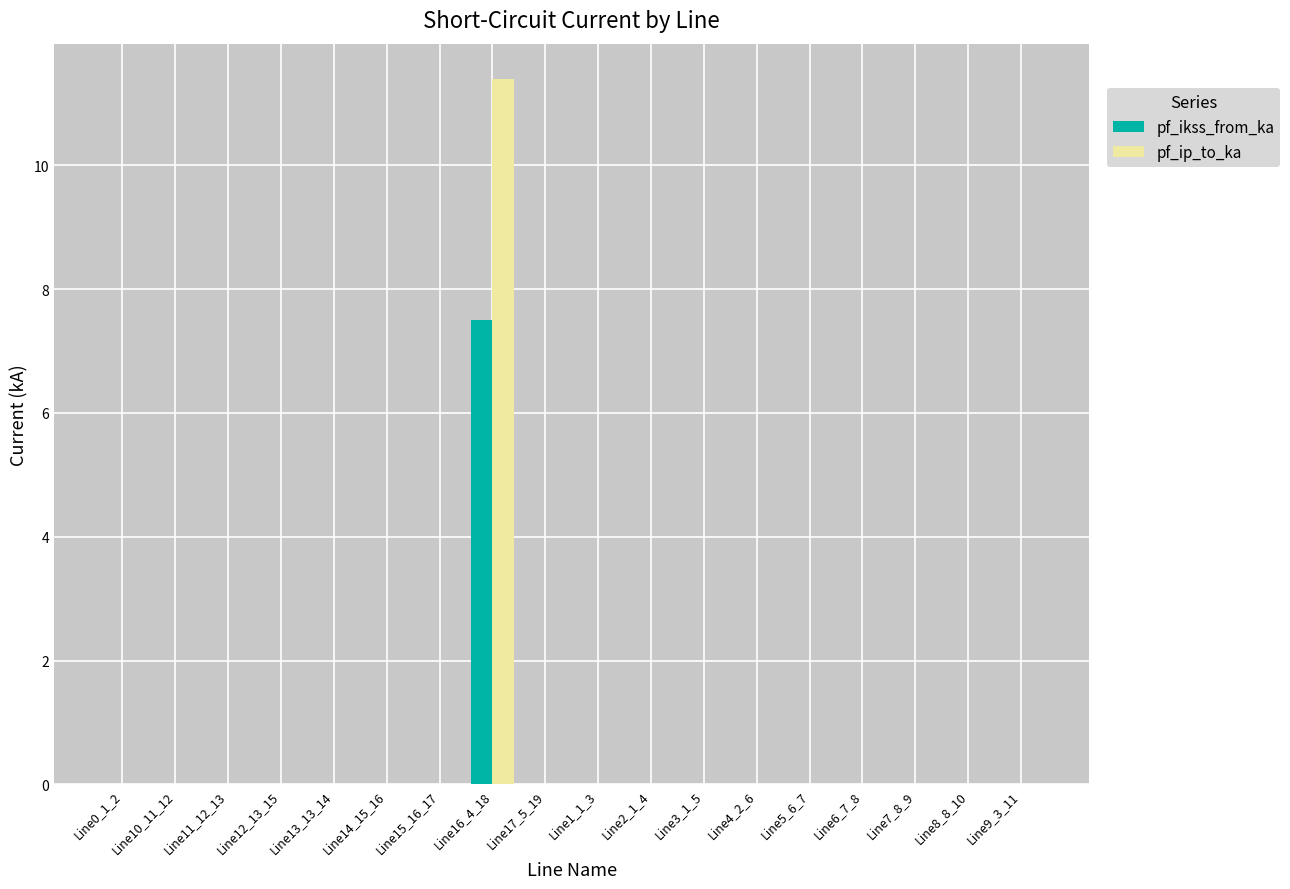

At which category is the sum across all series the highest?

Line16_4_18